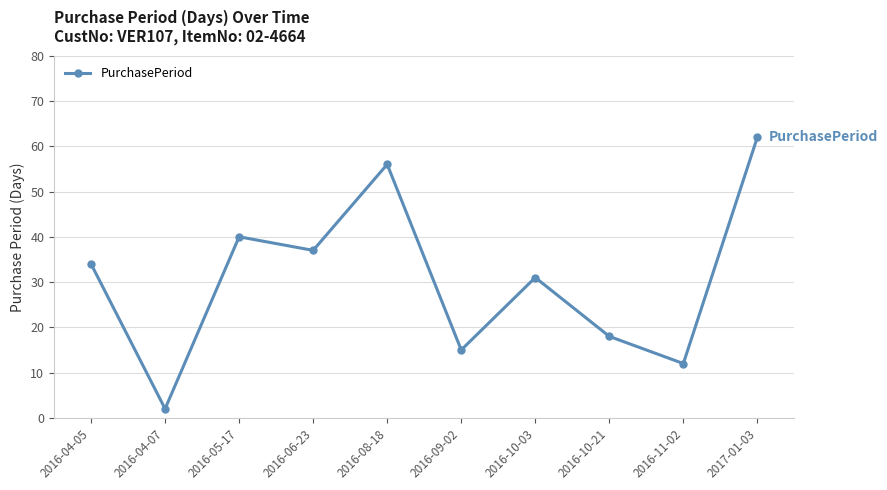

The chart shows a value of 18 at 2016-08-18. True or false?

False